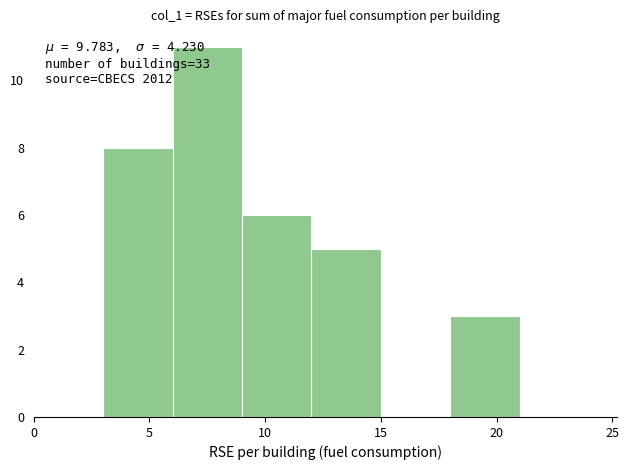

Which range on the x-axis has the tallest bar?

6 to 9